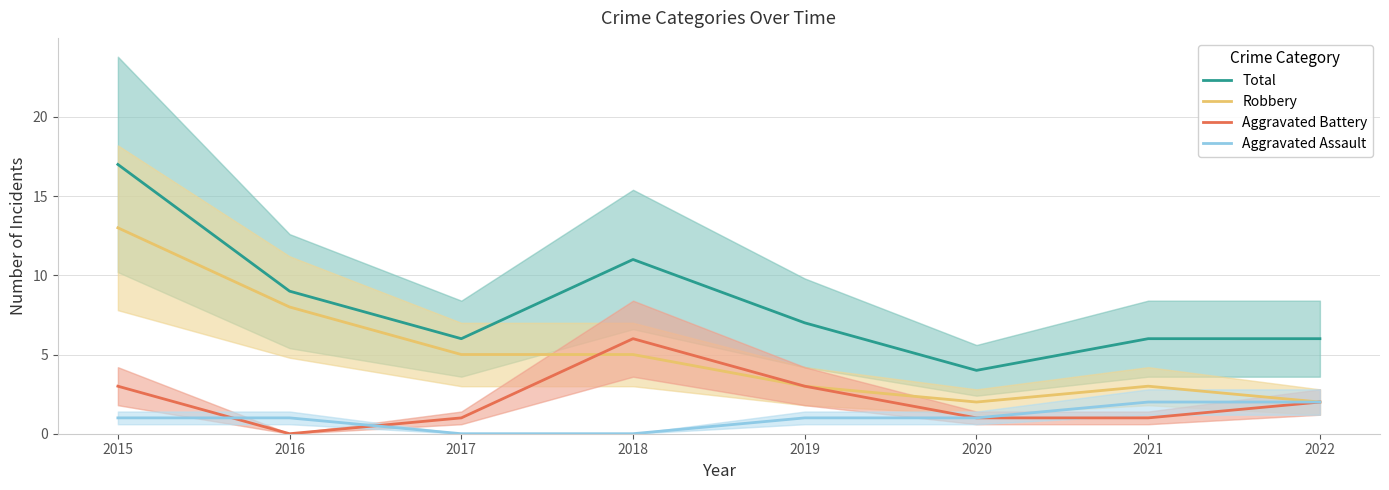

At which category does Total reach its first local valley?

2017